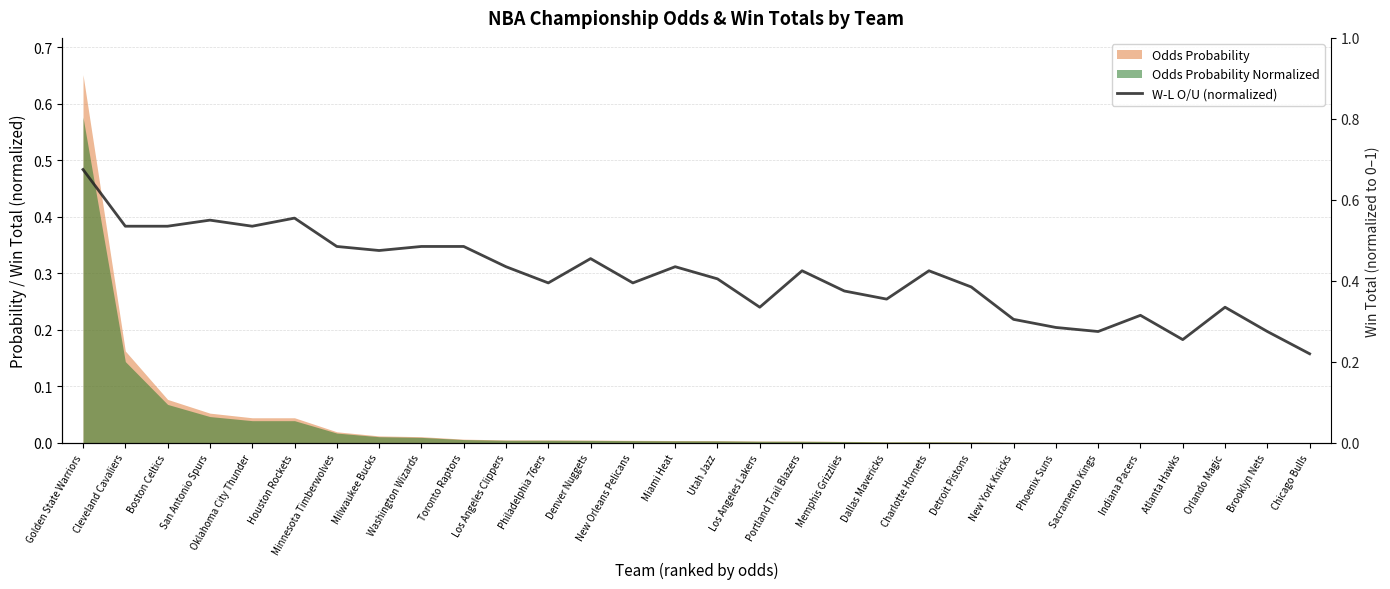

The value at Houston Rockets is 0.7. True or false?

False